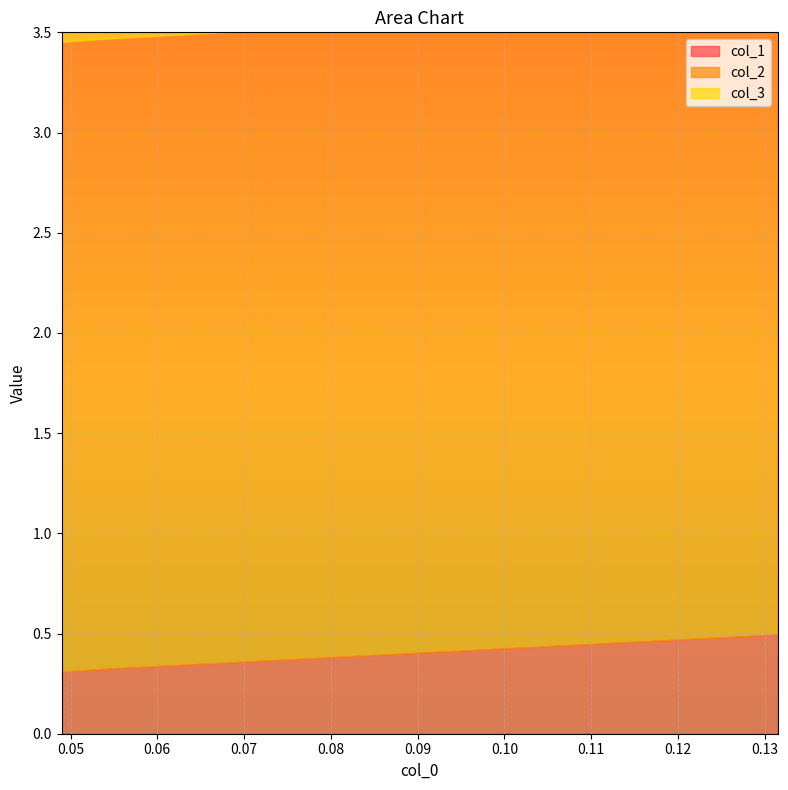

True or false: col_1 has a value of 0.3 at 1.

True